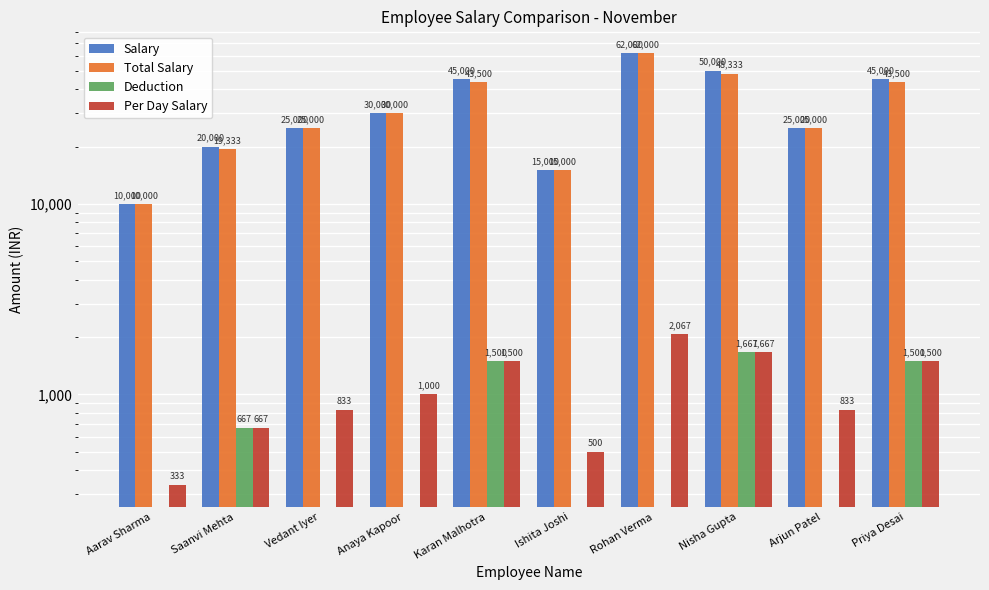

True or false: Deduction has a value of 0.0 at Arjun Patel.

True